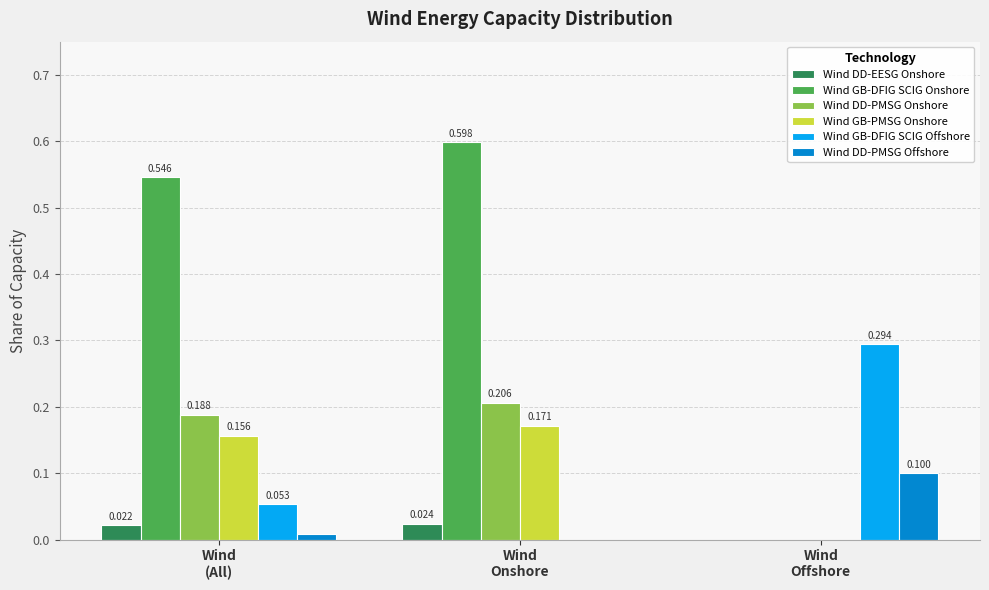

How many distinct data groups are displayed?

6